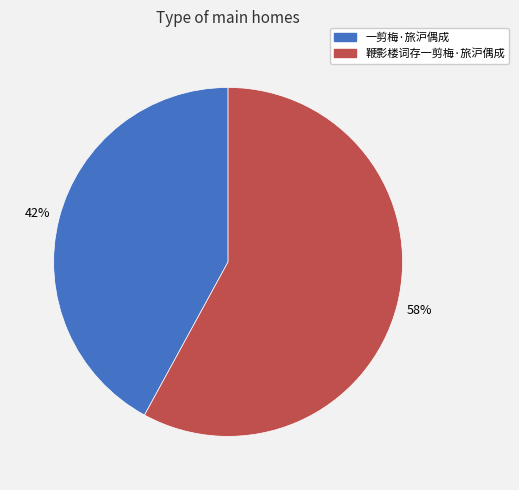

To the nearest percent, what is the difference between the largest and smallest slice percentages?

16%